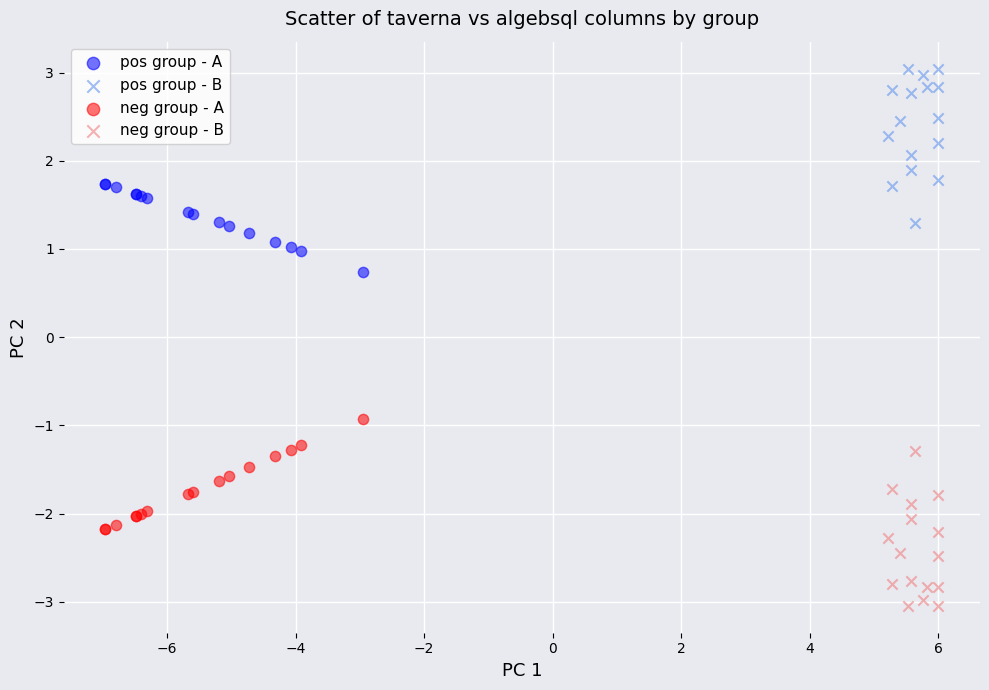

Which series contains the lowest Y value?

neg group - B